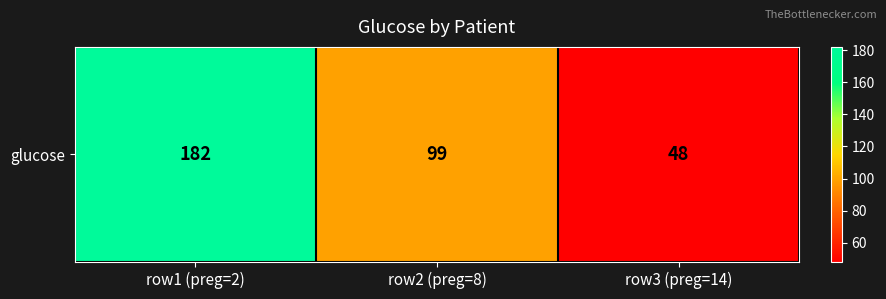

List the labels in order of value, largest first.

row1 (preg=2), row2 (preg=8), row3 (preg=14)